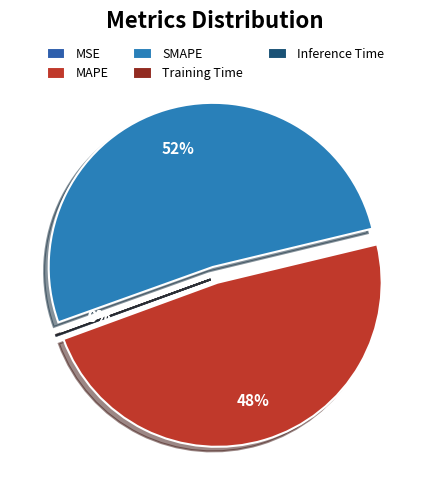

To the nearest percent, what is the difference between the MAPE and Inference Time slice percentages?

48%